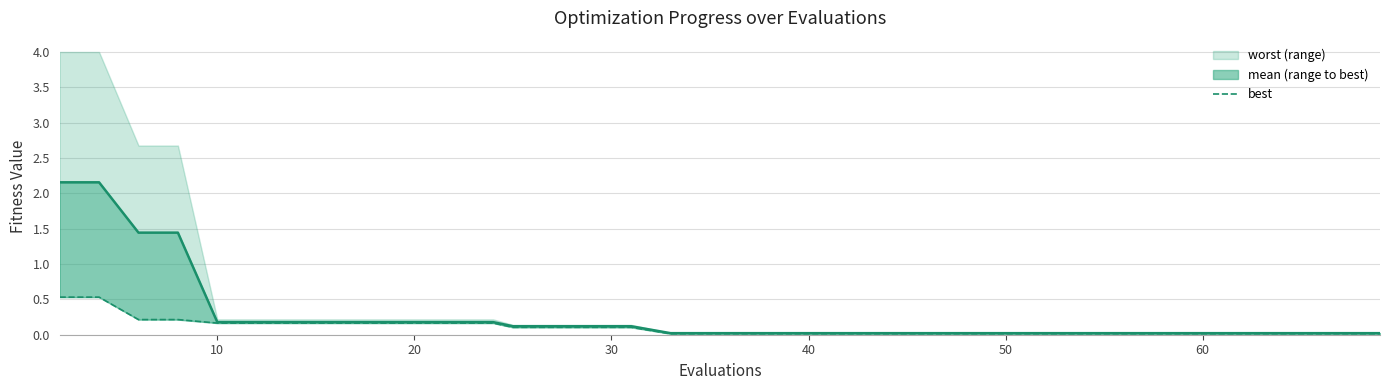

The chart shows a value of 0.0 at 31. True or false?

False